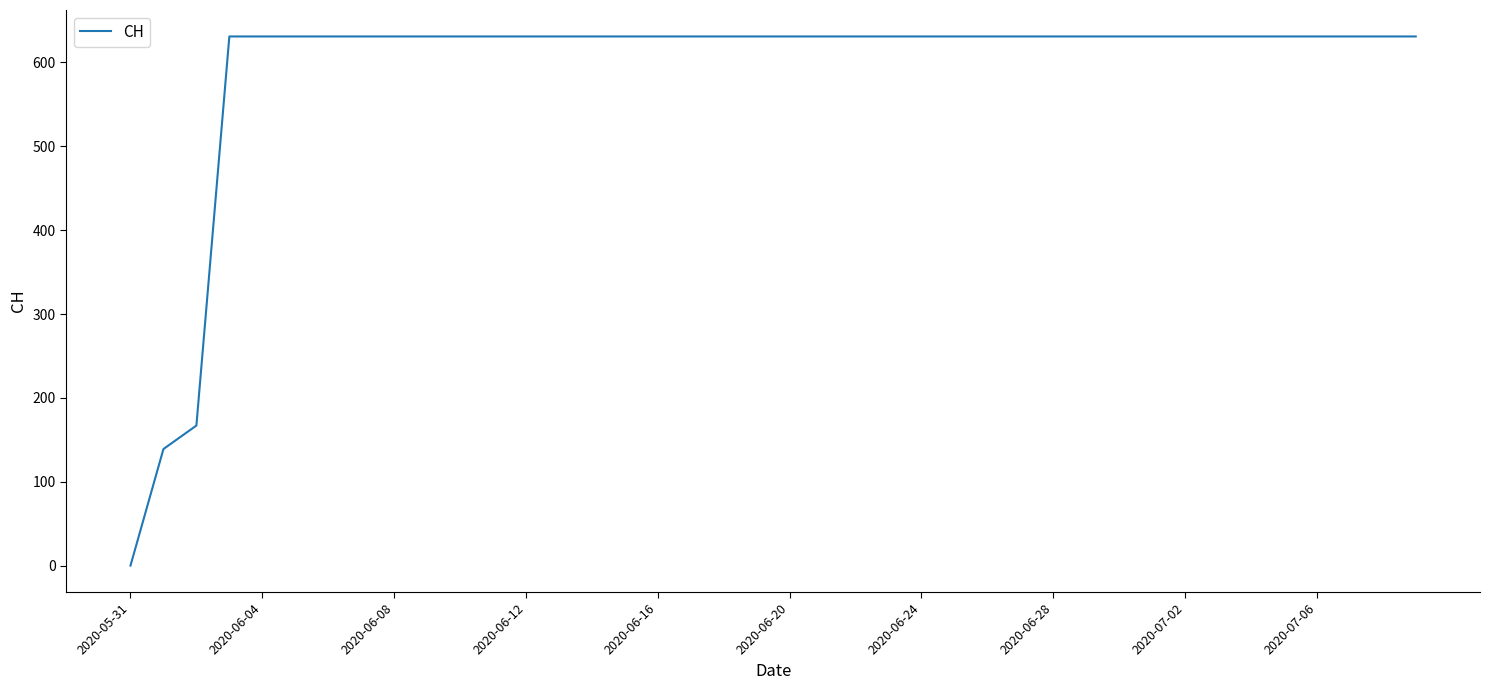

What is the maximum value shown in the chart?

631